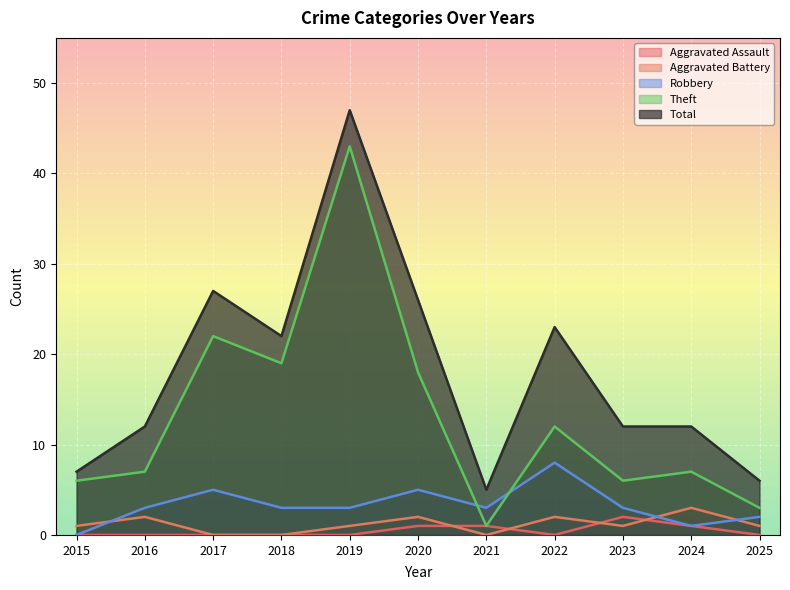

True or false: Total has more than 2 interior local peaks.

True